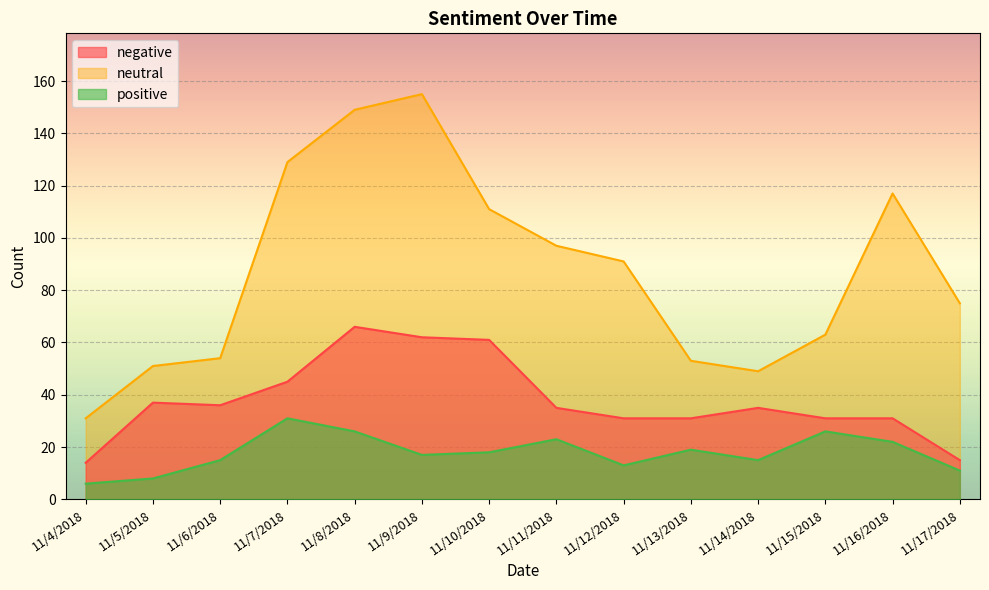

Where is neutral nearest to the value 93?

11/12/2018